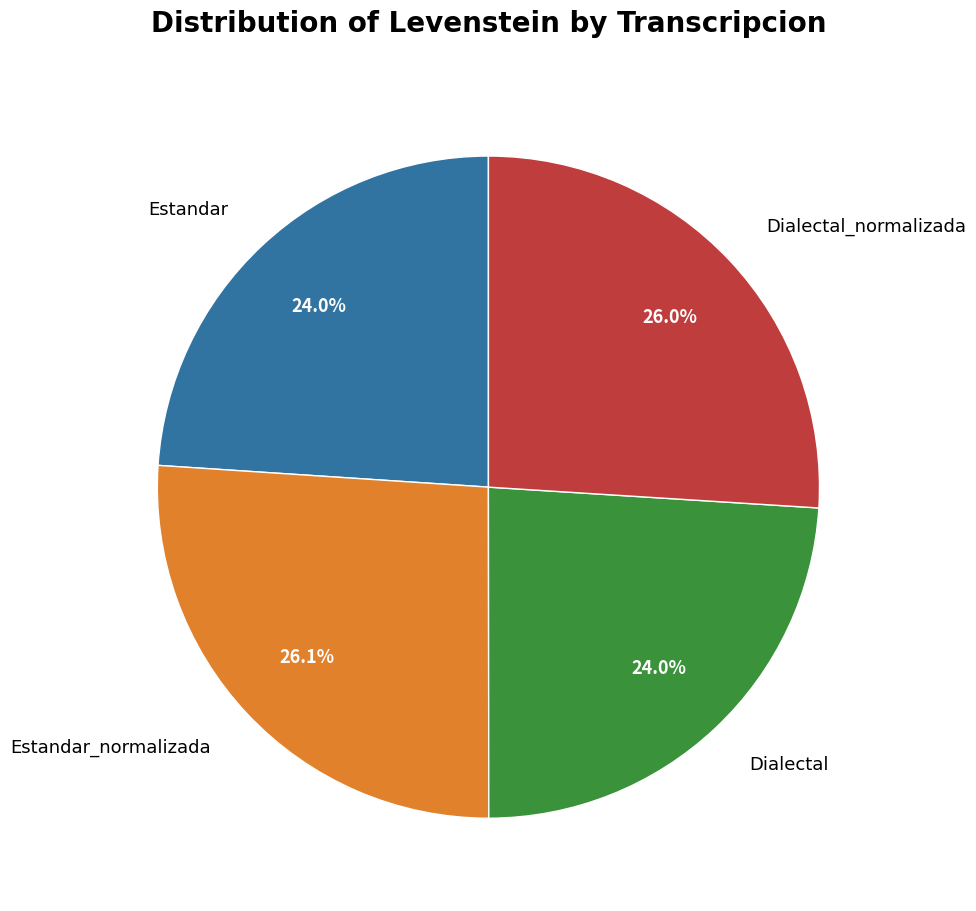

What is the ratio of the value at Dialectal to the value at Estandar_normalizada?

0.9